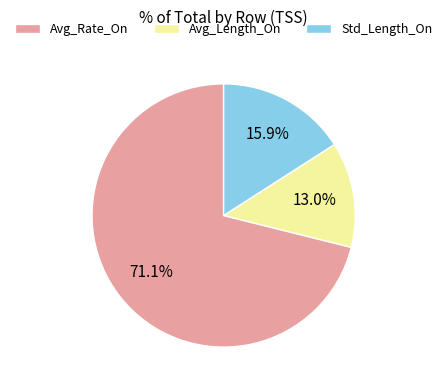

How much of the chart is everything except Avg_Length_On?

87.0%